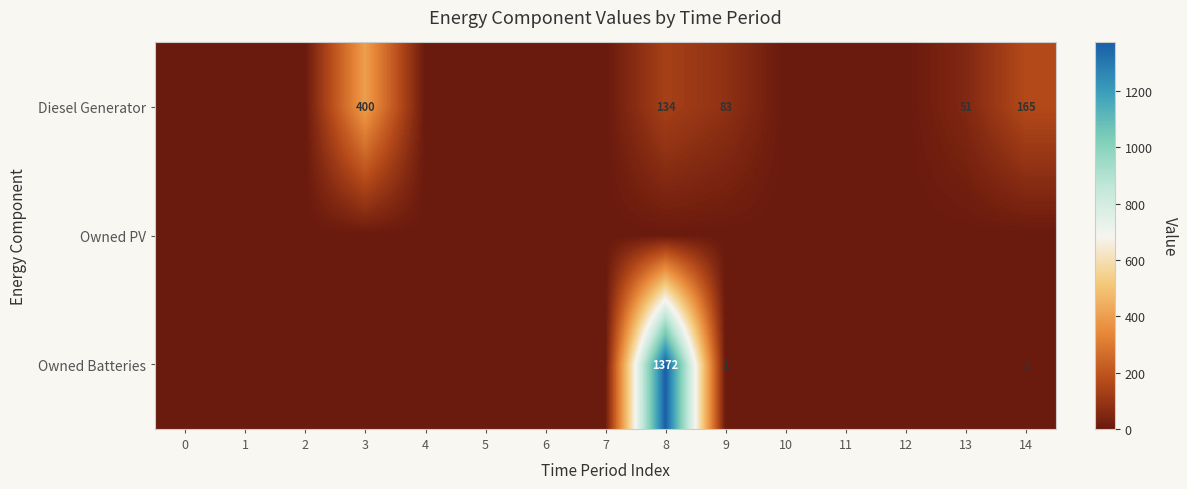

At 3, list the series in order from smallest to largest.

Owned PV, Owned Batteries, Diesel Generator